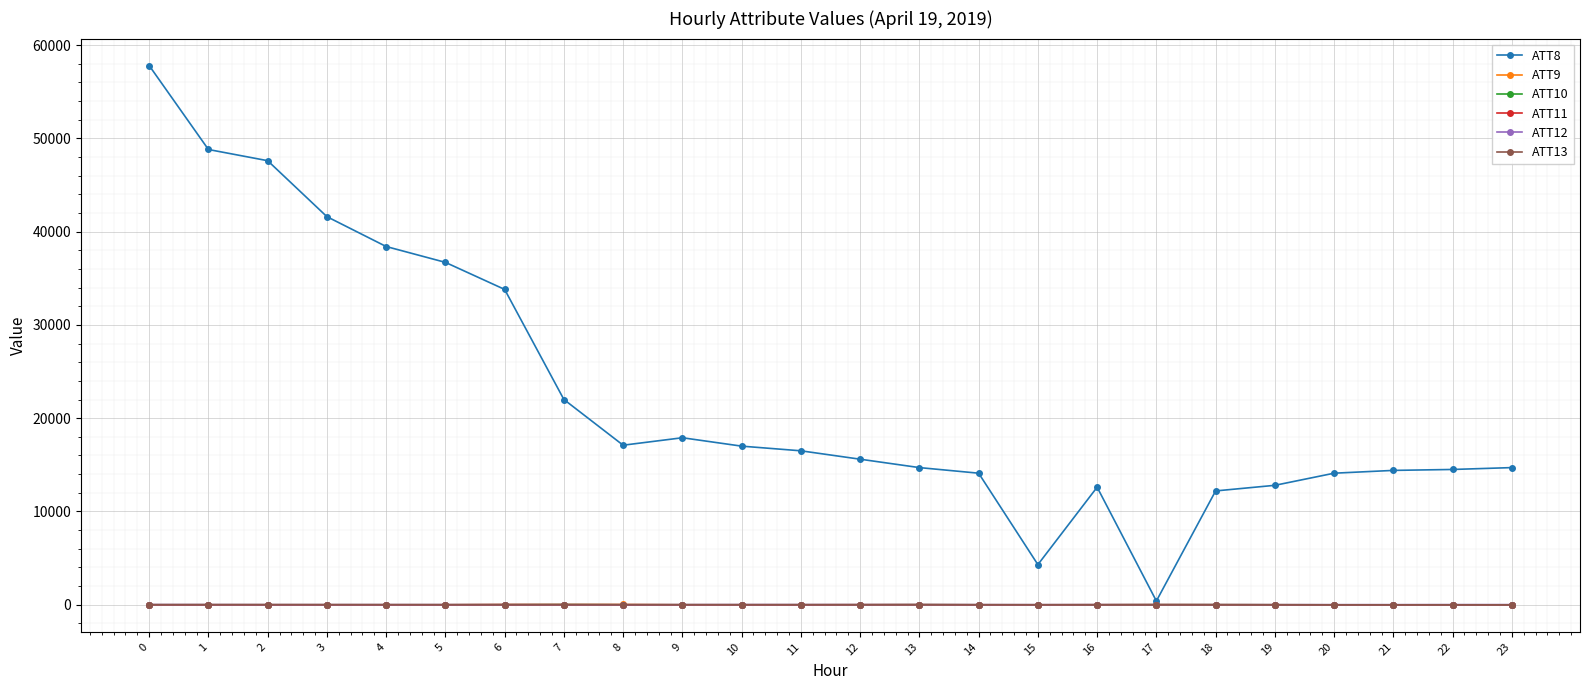

Is it true that ATT12 equals 12.9 at 0?

True